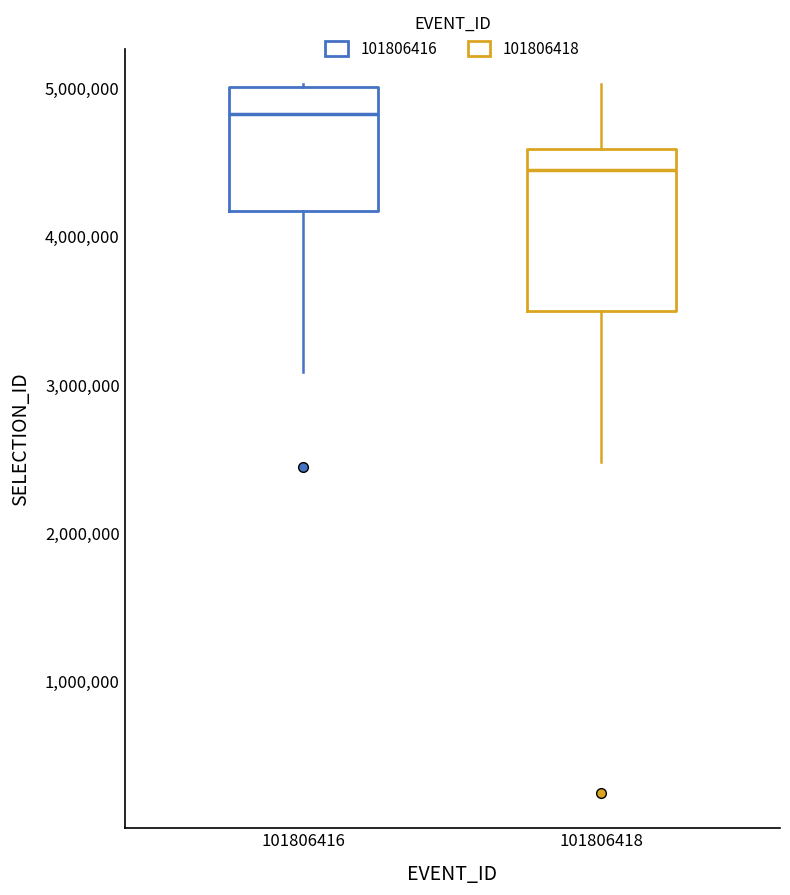

Reading left to right, transcribe this box plot: for each box, give where its median line is, the range the box spans, and where its two whiskers end, as read against the y-axis. The values are not printed on the chart, so give them approximately, as read against the axis.

101806416: median 4800000, box 4200000 to 5000000, whiskers 3100000 to 5000000
101806418: median 4400000, box 3500000 to 4600000, whiskers 2500000 to 5000000